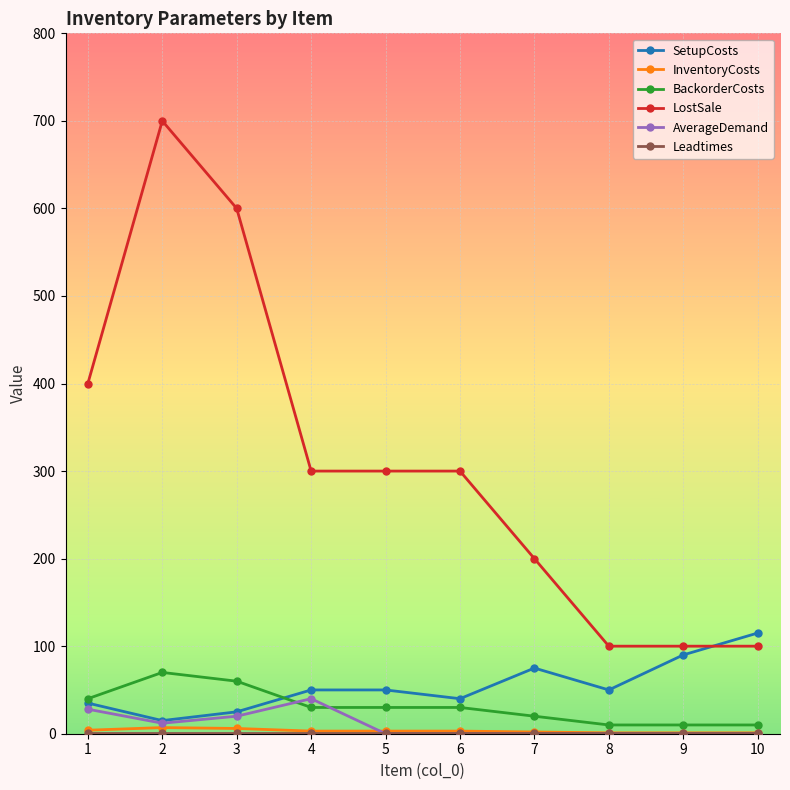

Which series changed the most between 2 and 6?

LostSale